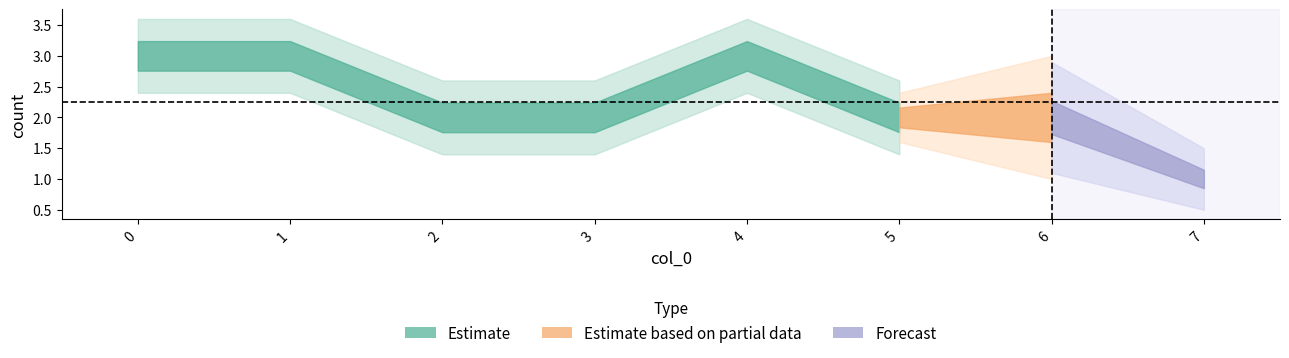

What is the value of the 8th point from the left?

1